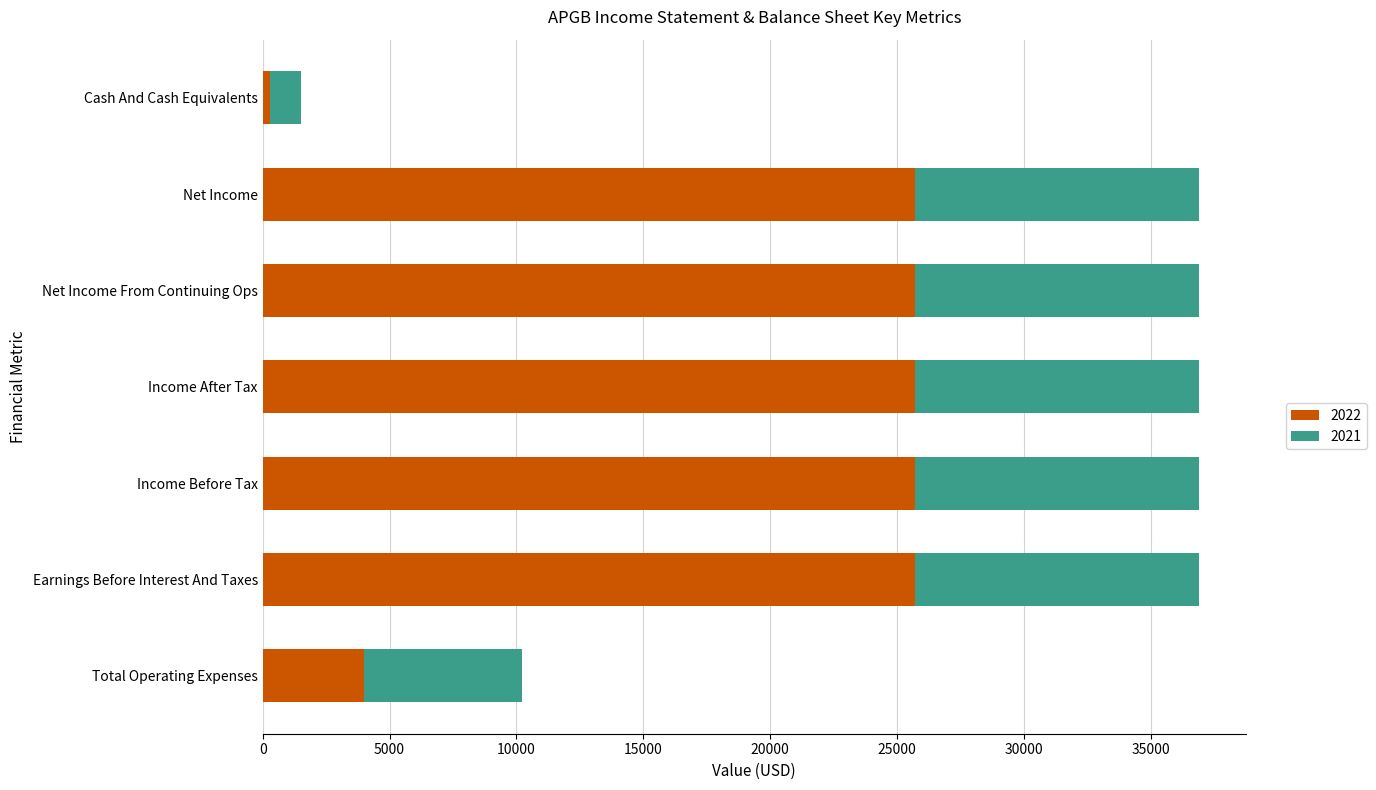

What is the total value across all series at Net Income From Continuing Ops?

36900